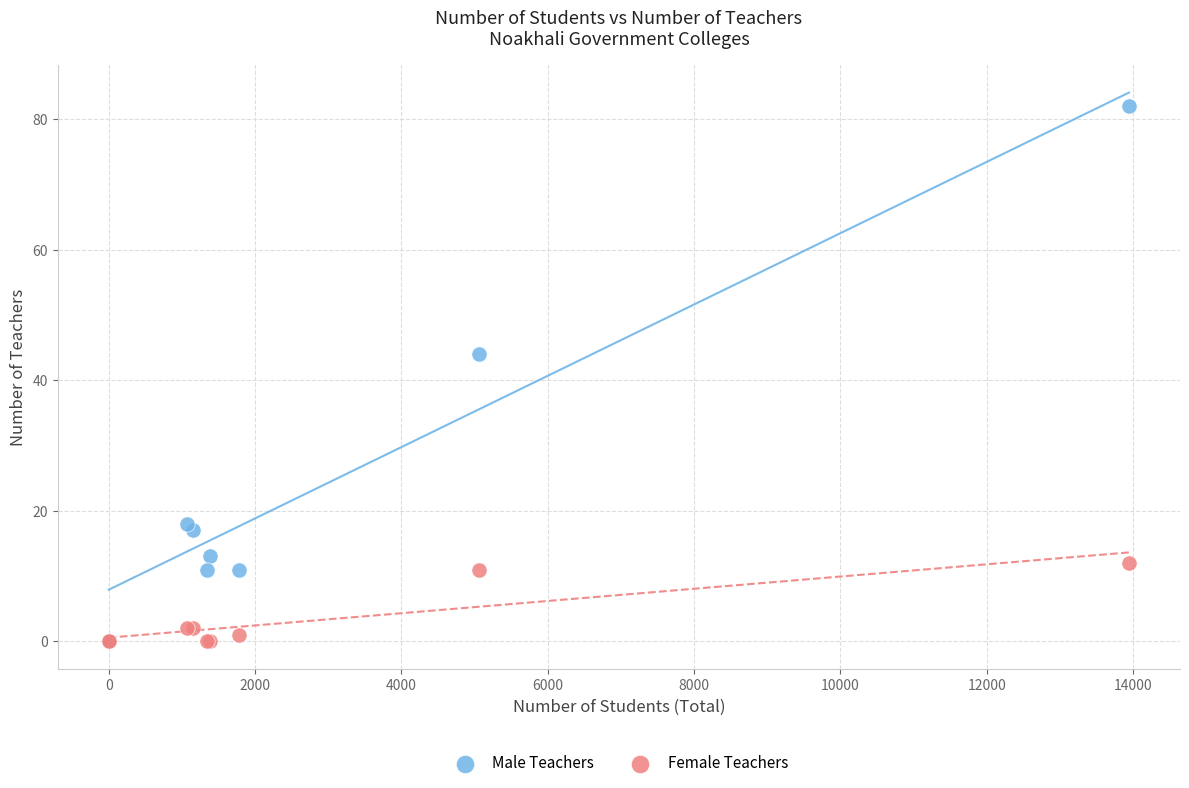

Which series reaches the maximum Y coordinate?

Male Teachers